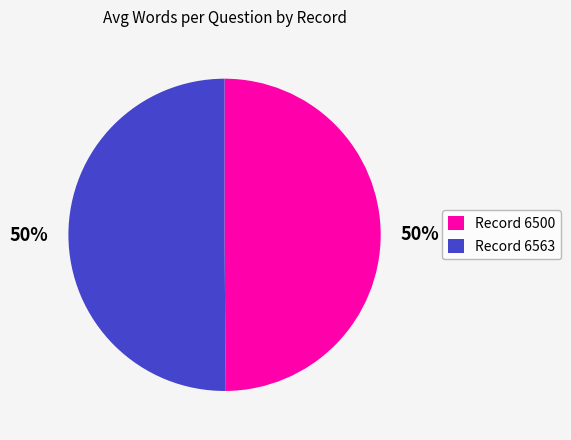

To the nearest percent, what is the combined percentage of Record 6500 and Record 6563?

100%